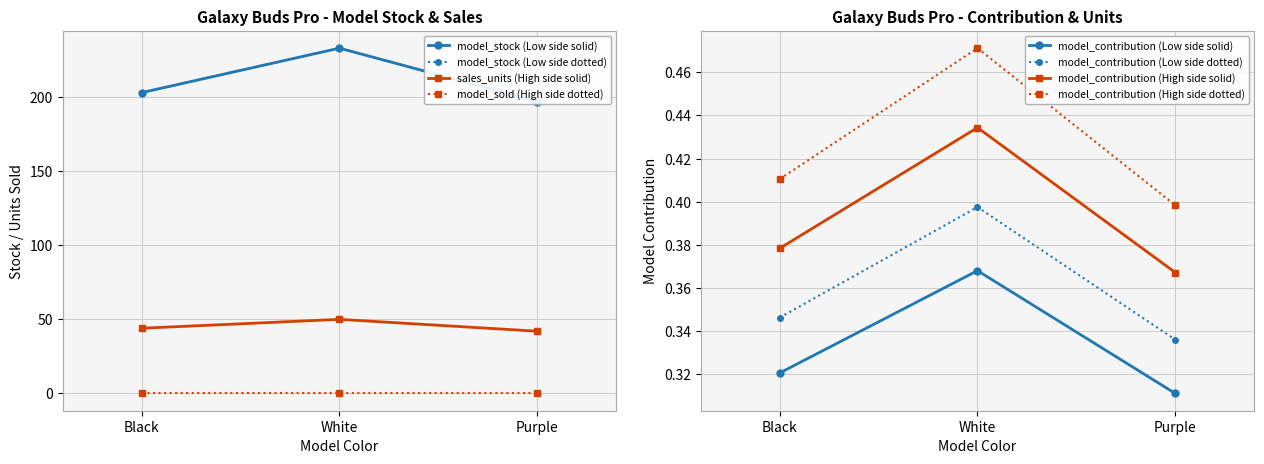

Which series has the largest range (max minus min)?

model_contribution